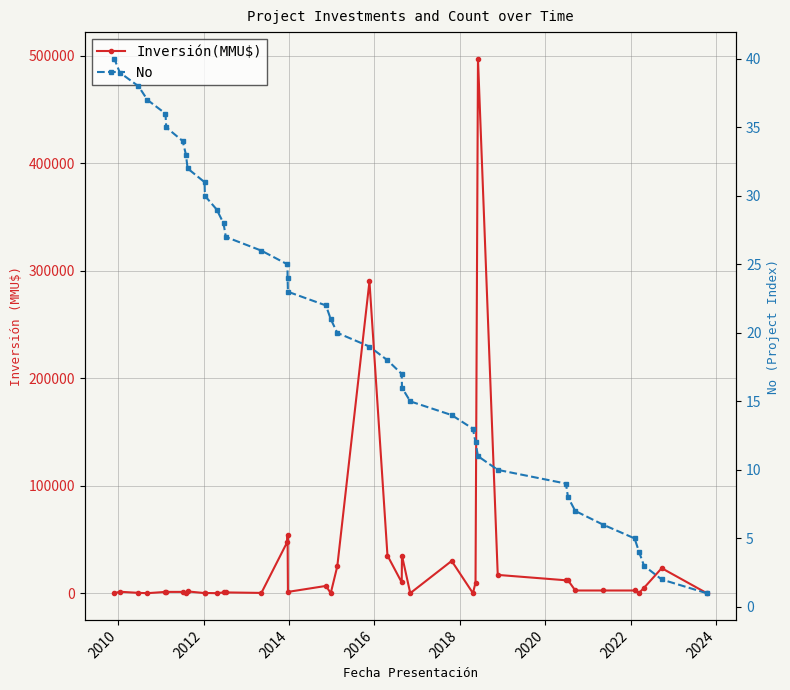

Is it true that Inversión(MMU$) equals 326257 at 28?

False